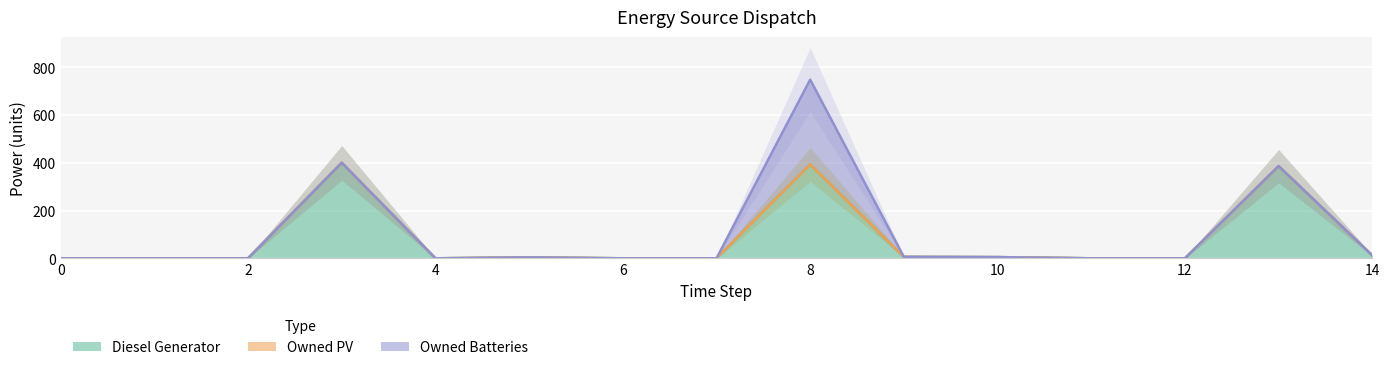

Does the chart display data point markers on the line(s)?

No